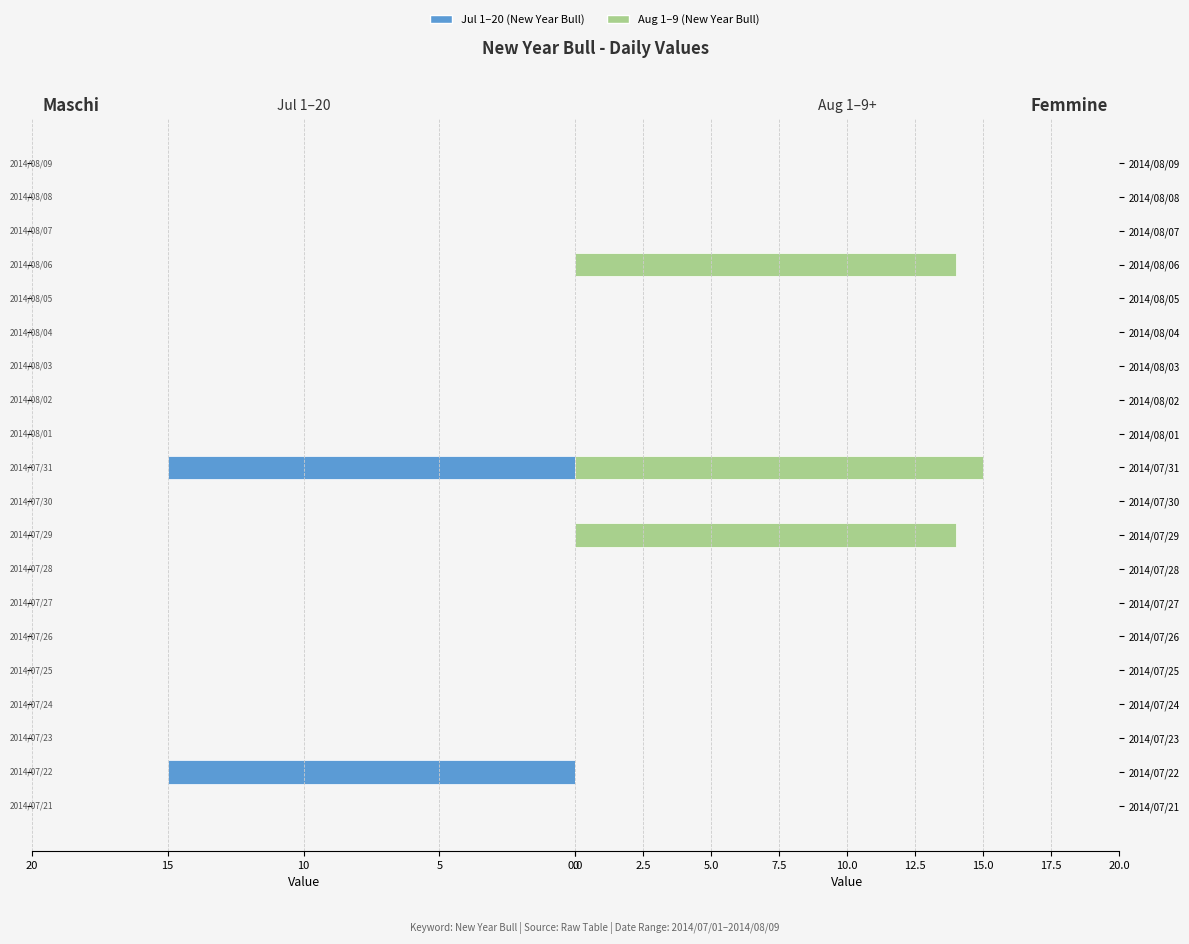

How many negative values does the New Year Bull (Jul 1–20) series have?

2